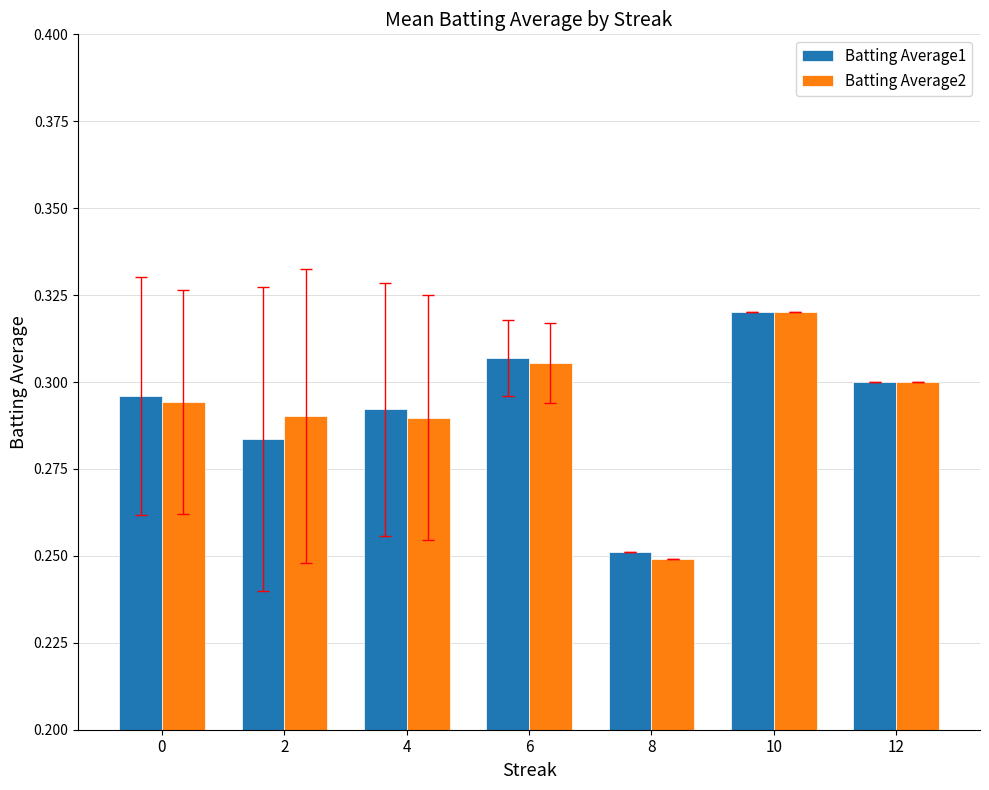

At how many categories does at least one series exceed 0?

7